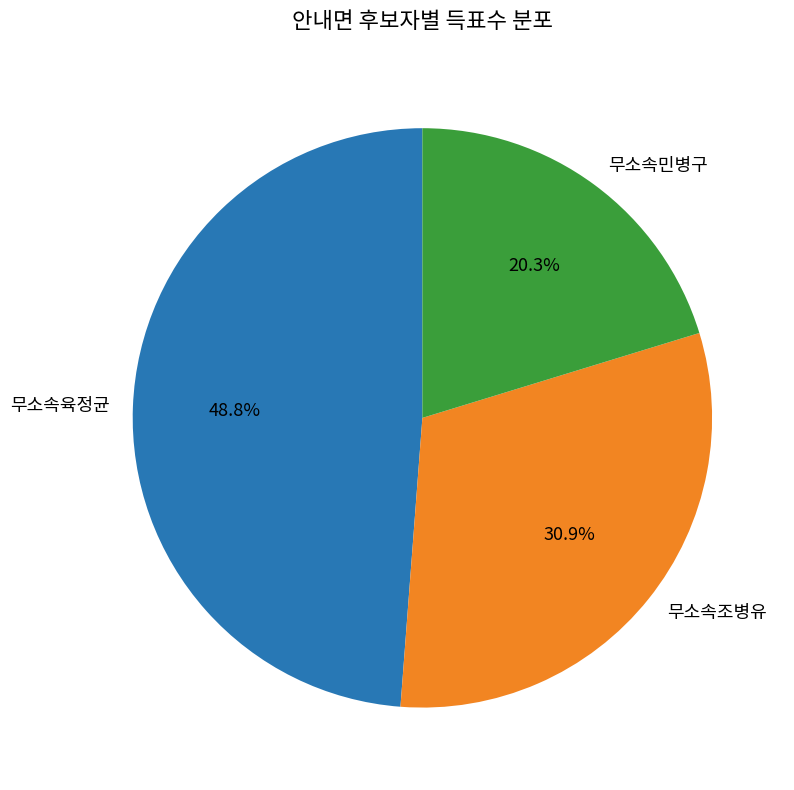

Is it true that 무소속민병구 is 20% of the pie?

True